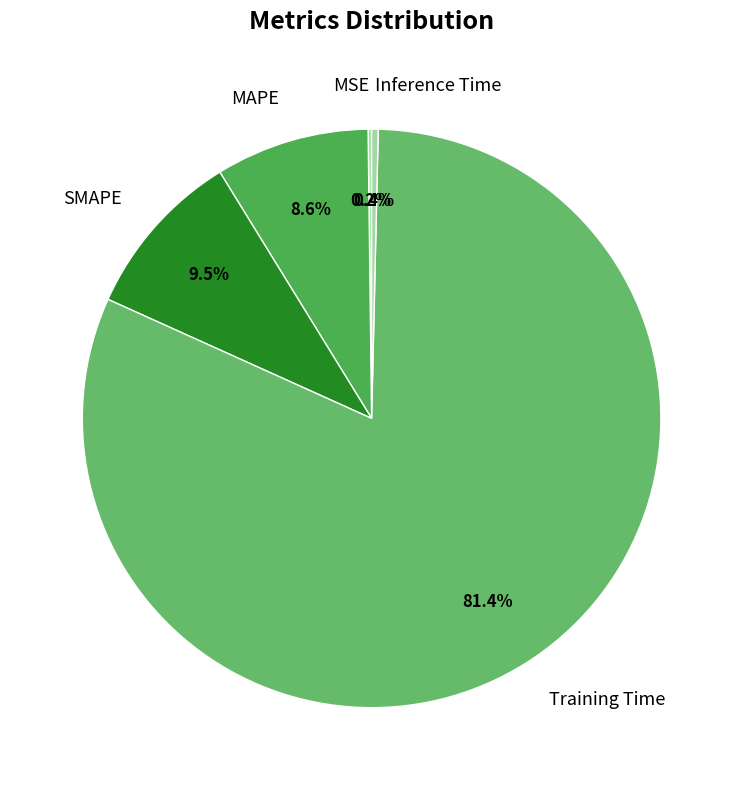

What is the majority slice?

Training Time